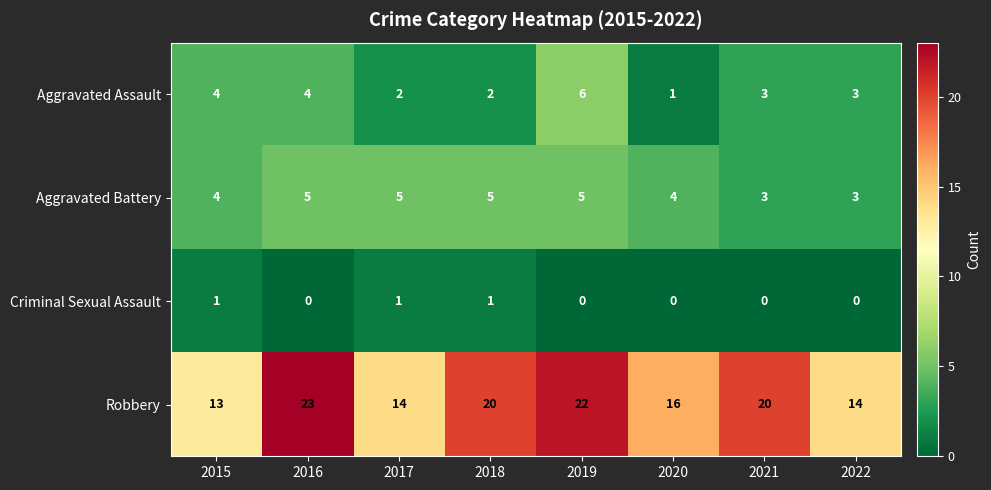

At how many categories does at least one series exceed 19?

4